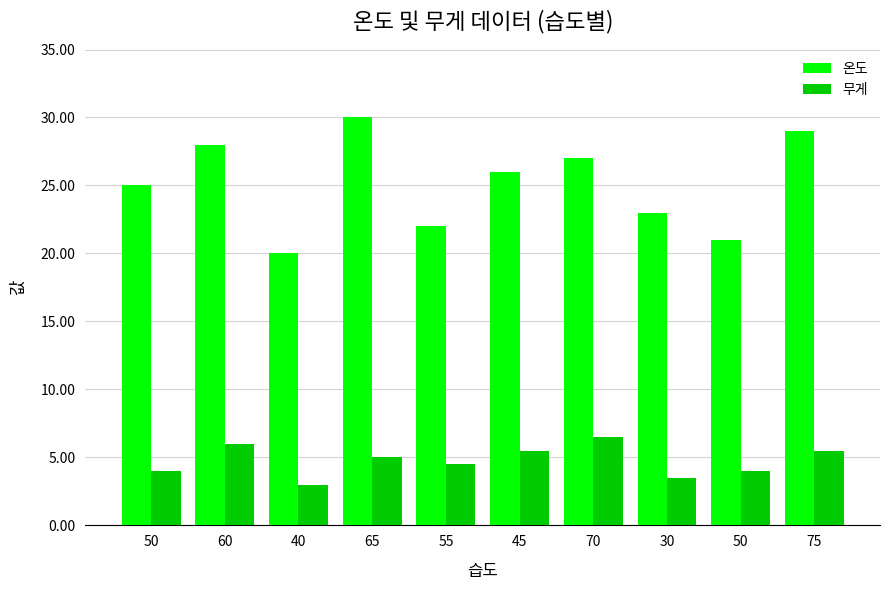

The value of 온도 at 50 is 32.0. True or false?

False